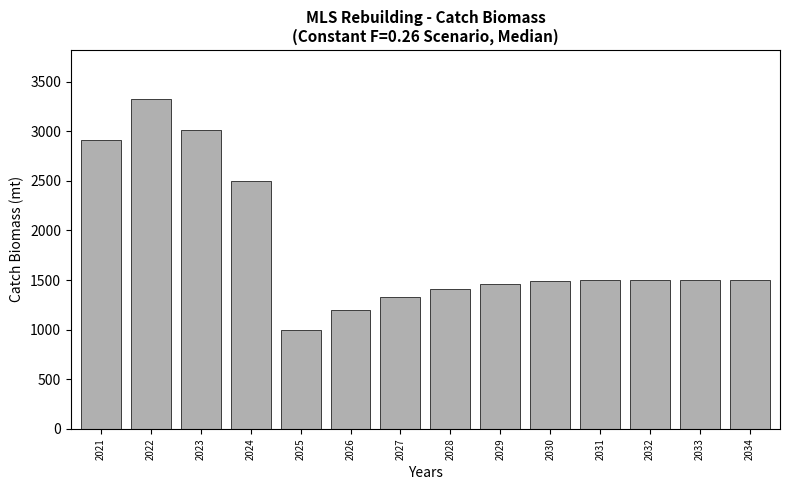

What is the value of the 13th bar from the left?

1505.0